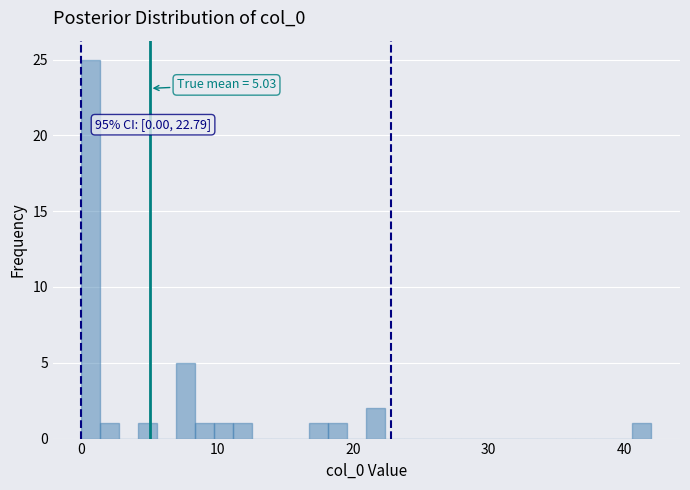

Around what value on the x-axis is the tallest bar? Give the approximate position of its centre, as read against the axis.

1